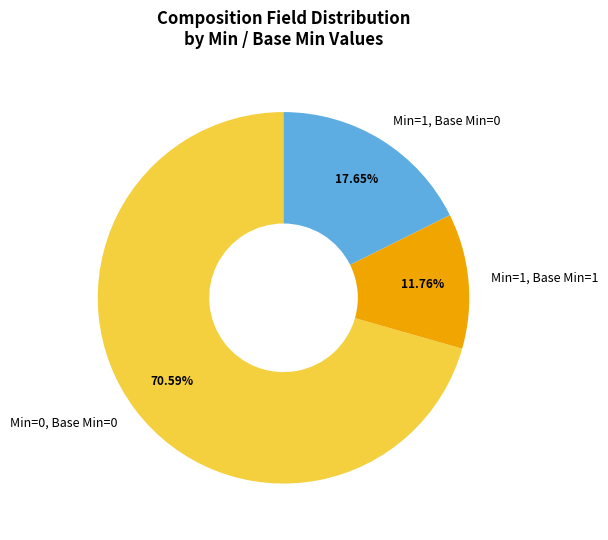

Between Min=1, Base Min=0 and Min=1, Base Min=1, which is larger?

Min=1, Base Min=0